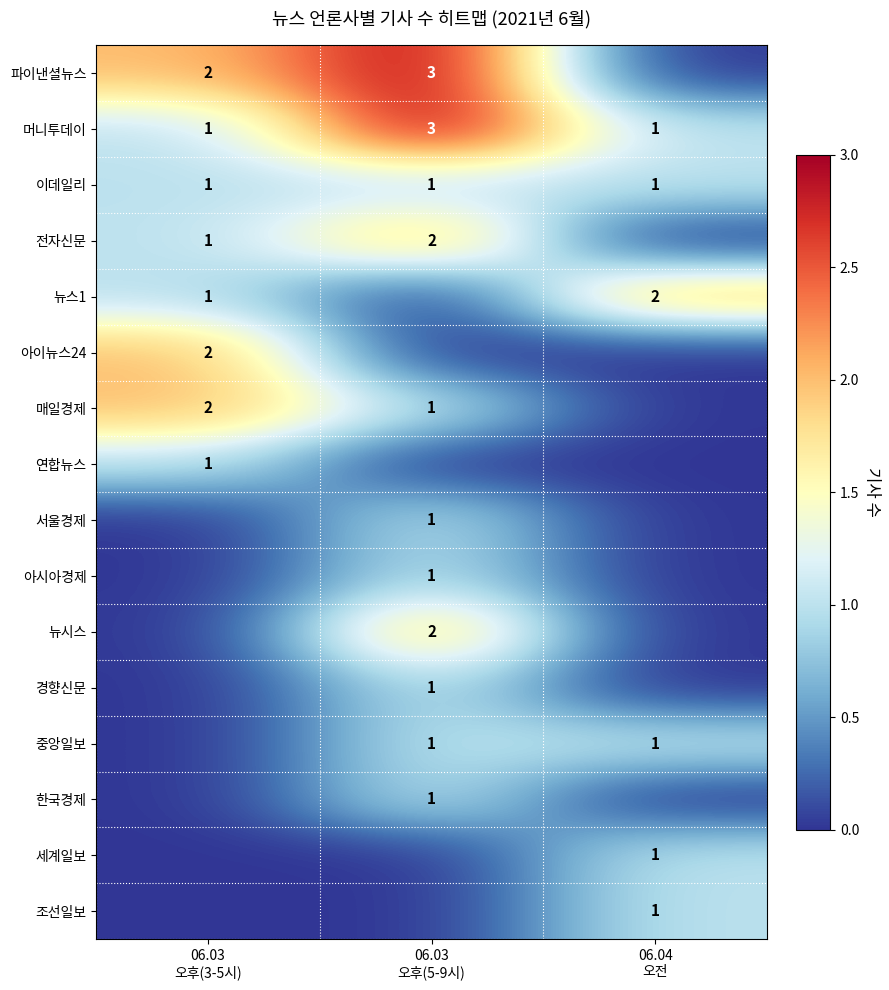

What is the spread (max minus min) of values at 06.03
오후(5-9시)?

3